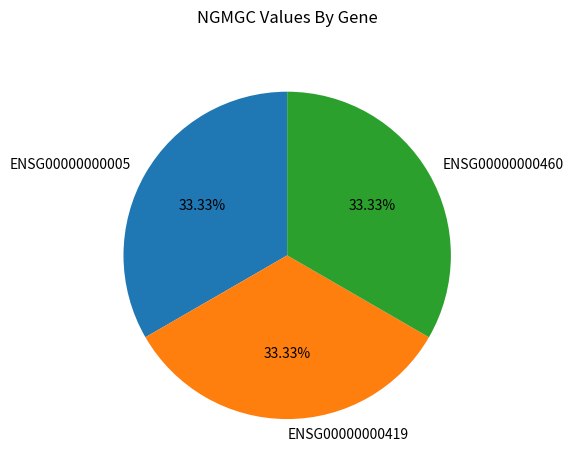

Approximately how many times larger is the value at ENSG00000000419 compared to ENSG00000000460?

1.0